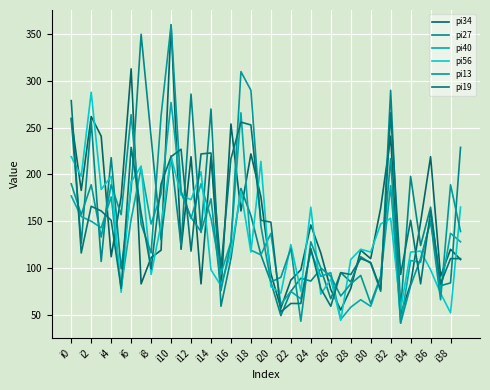

What is the difference between the maximum and minimum values in the pi27 series?

301